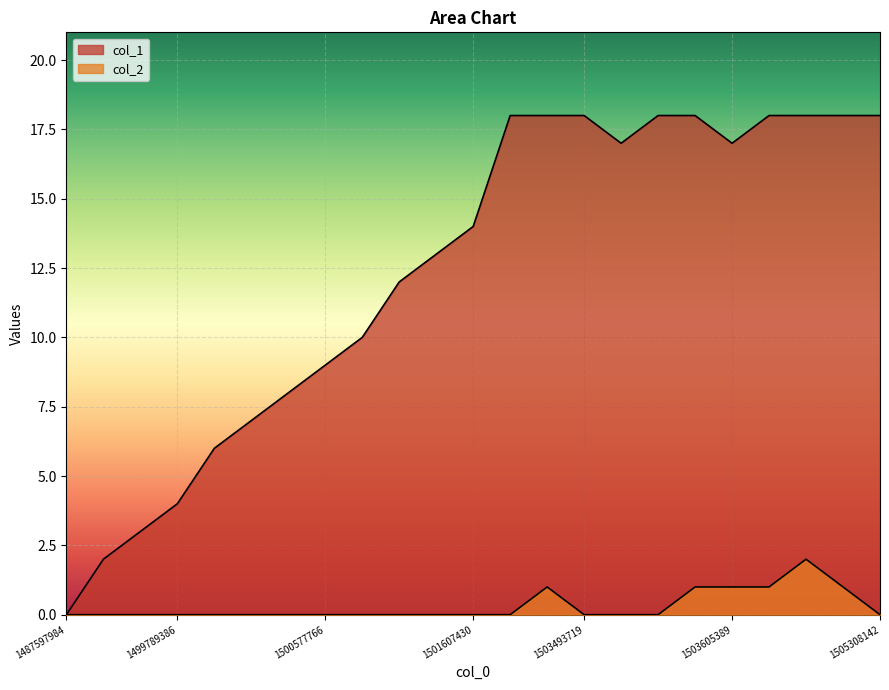

List the labels in order of col_1 value, largest first.

1501848723, 1501963717, 1503493719, 1503529738, 1503590950, 1503634136, 1503886116, 1504609735, 1505308142, 1503522565, 1503605389, 1501607430, 1501268999, 1501006139, 1500660564, 1500577766, 1500397768, 1500390404, 1500052157, 1499789386, 1499778546, 1499440218, 1487597984